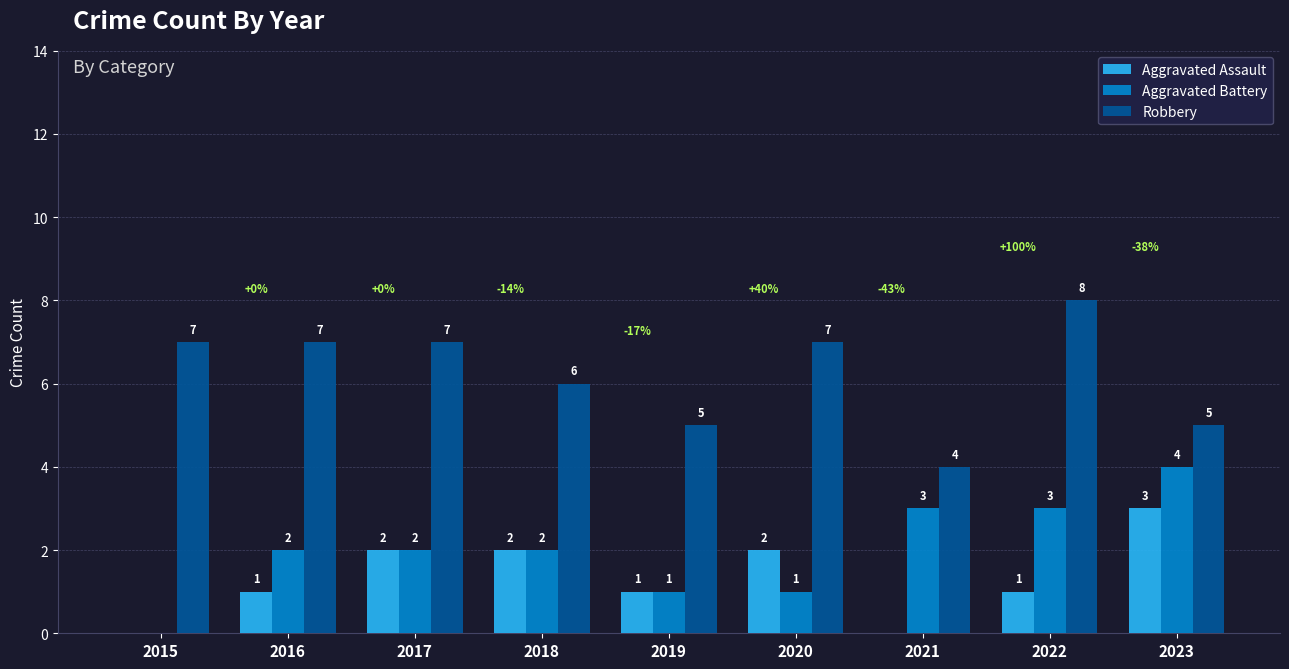

Reading left to right, list all the values displayed in this chart.

Aggravated Assault: 0	1	2	2	1	2	0	1	3
Aggravated Battery: 0	2	2	2	1	1	3	3	4
Robbery: 7	7	7	6	5	7	4	8	5